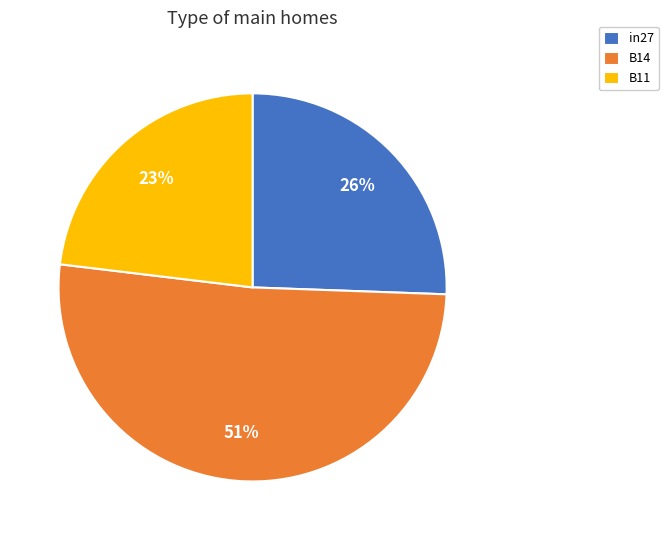

Between in27 and B14, which is larger?

B14